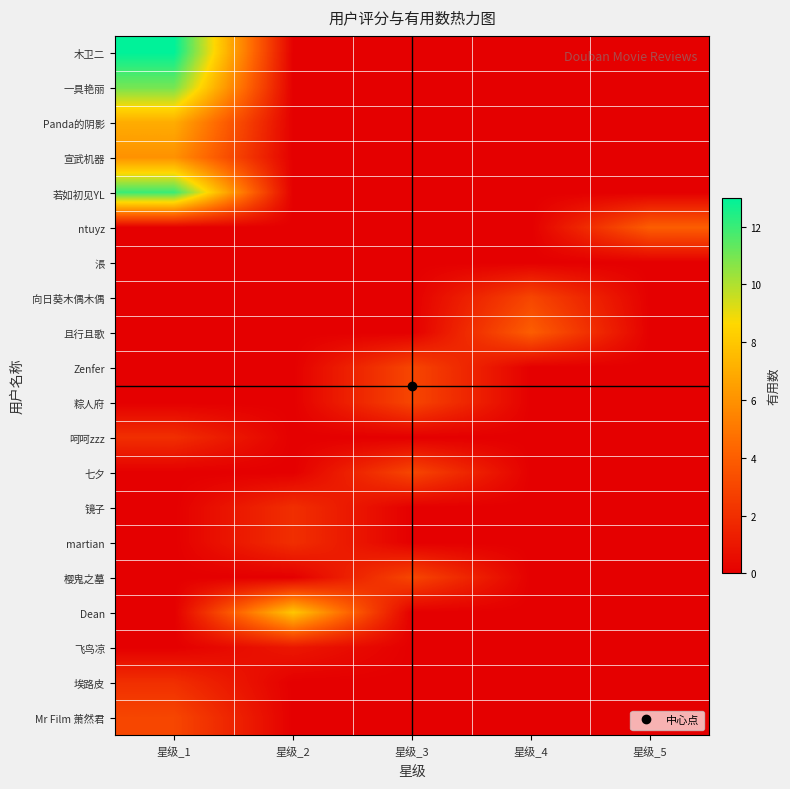

Which label corresponds to the smallest value in the chart?

星级_2